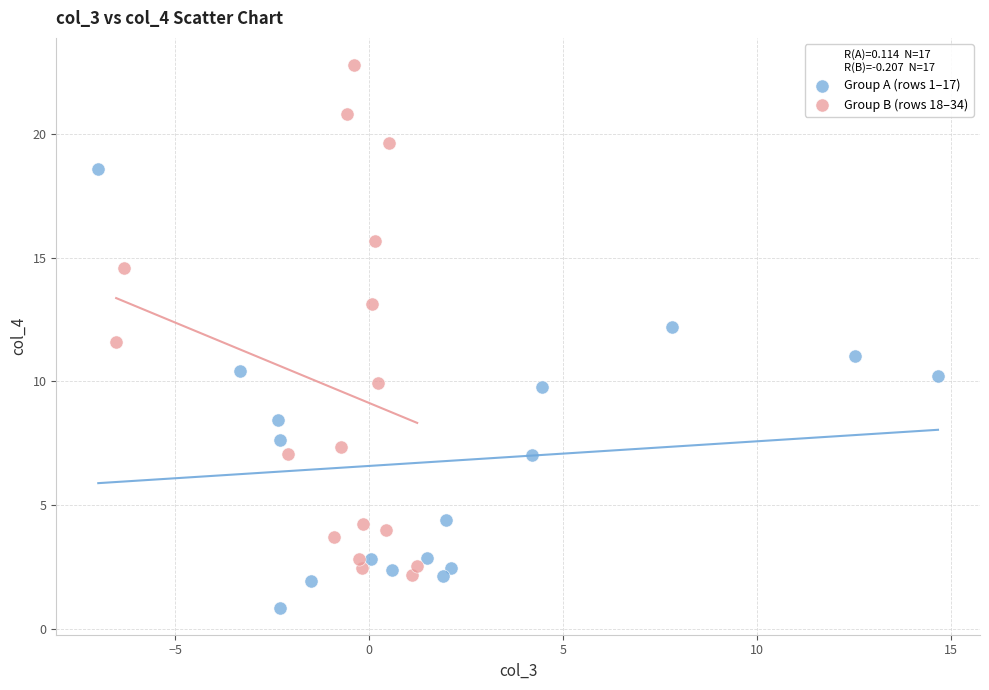

Which series has the widest spread of Y values?

Group B (rows 18–34)